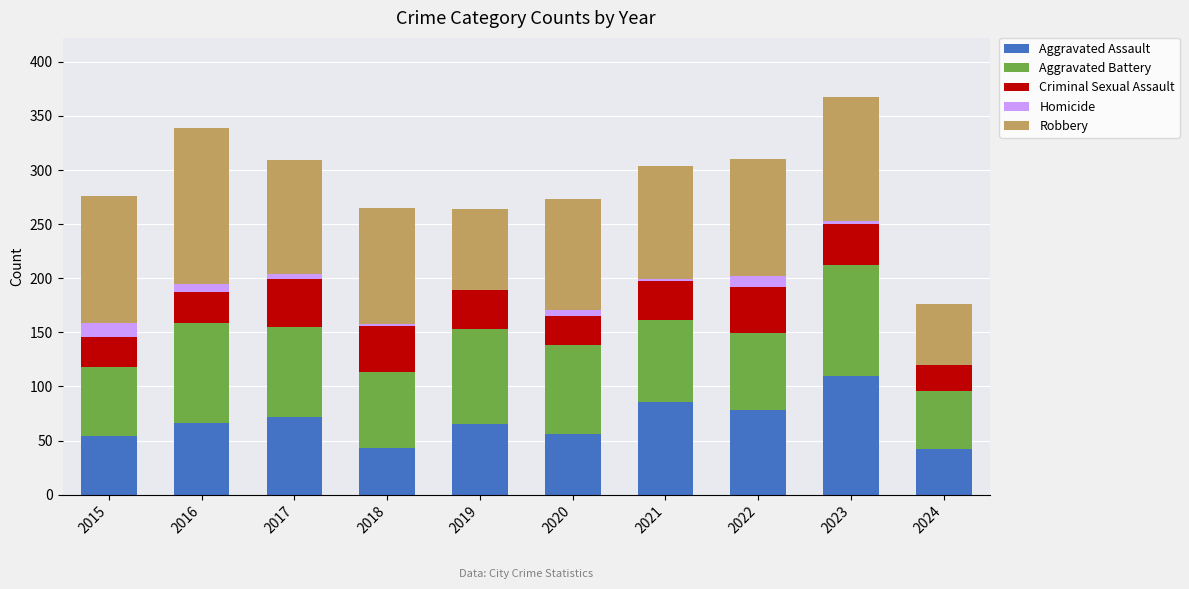

True or false: Aggravated Assault has a value of 116 at 2016.

False